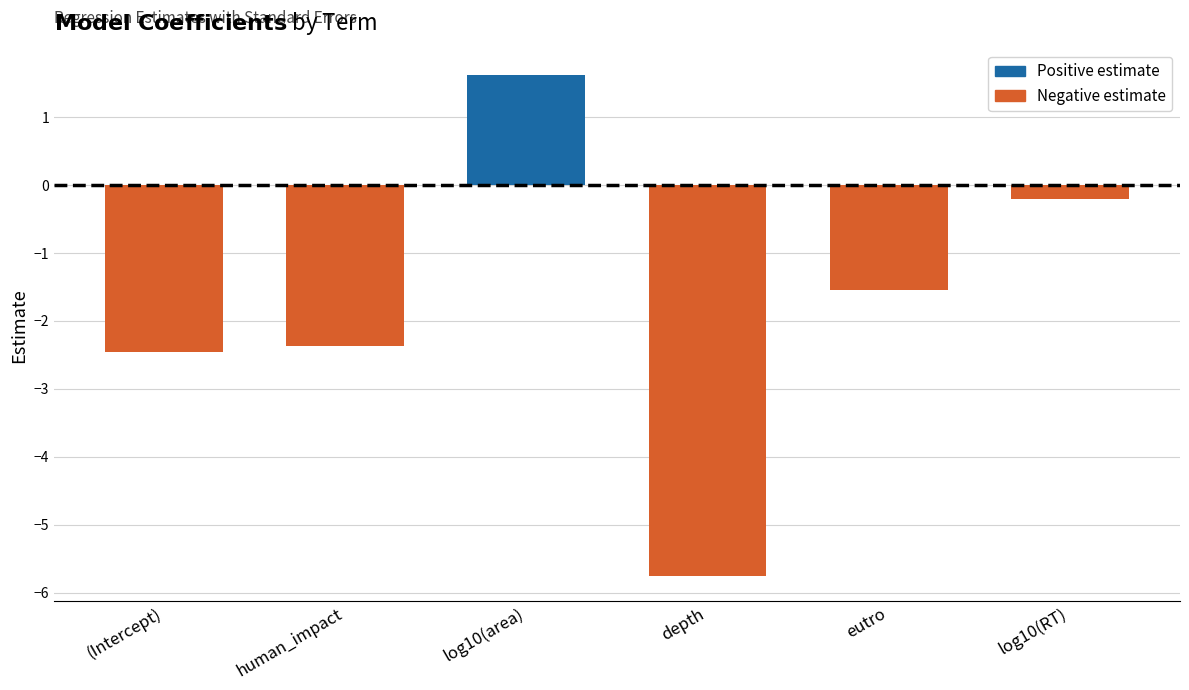

The value at log10(area) is 2.6. True or false?

False